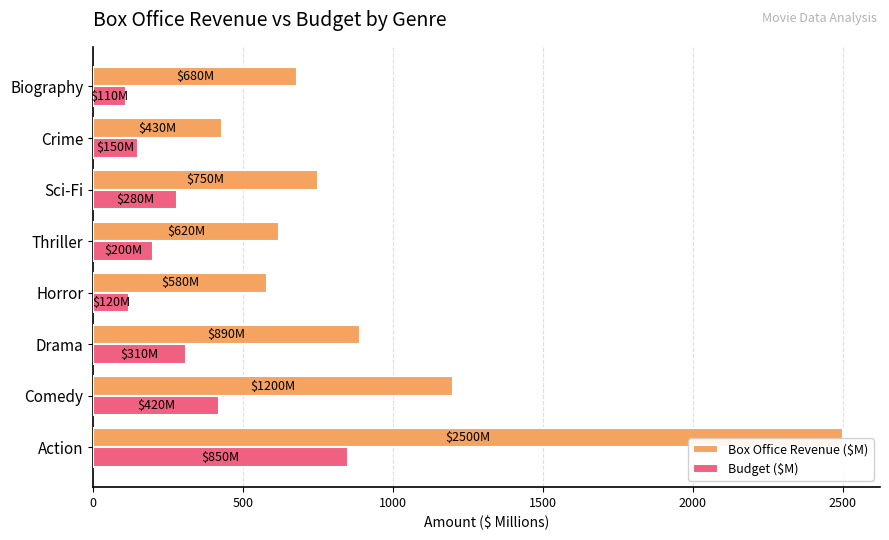

Which series changed the most between Action and Crime?

Box Office Revenue ($M)